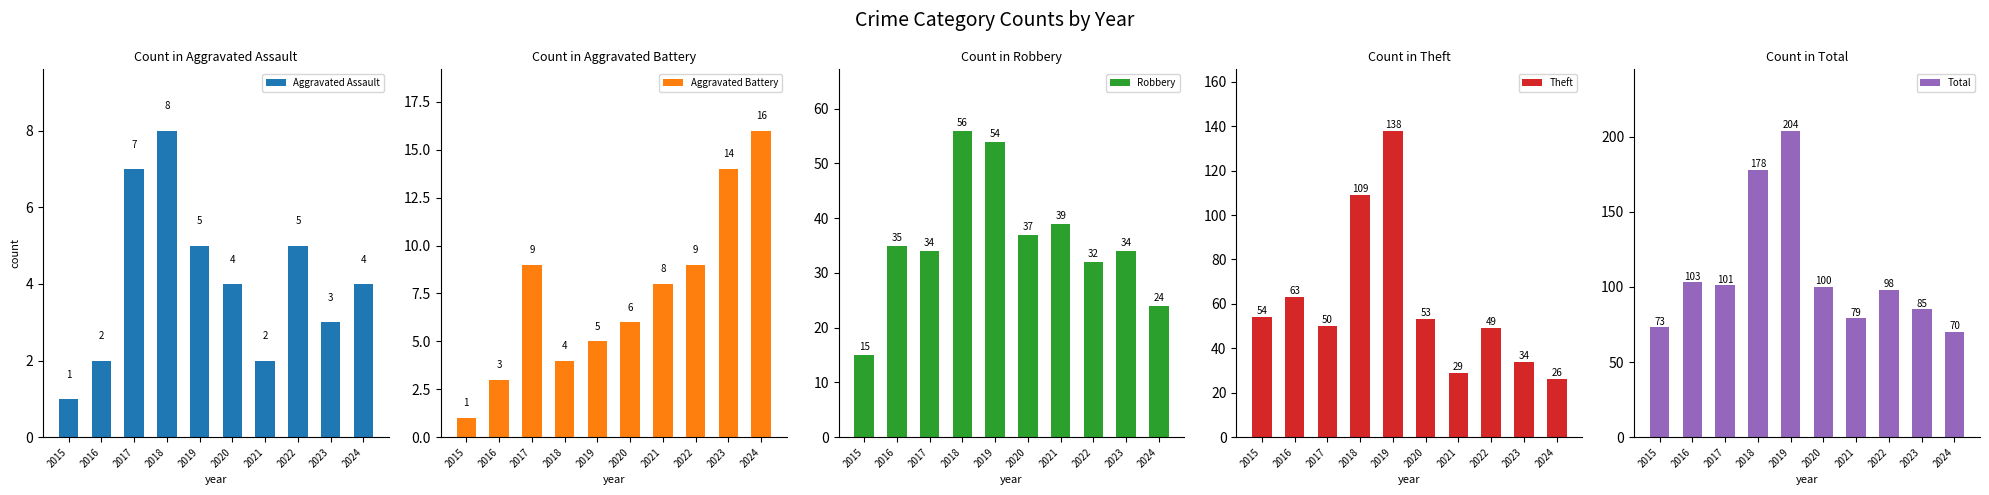

Does the chart contain any negative values?

No